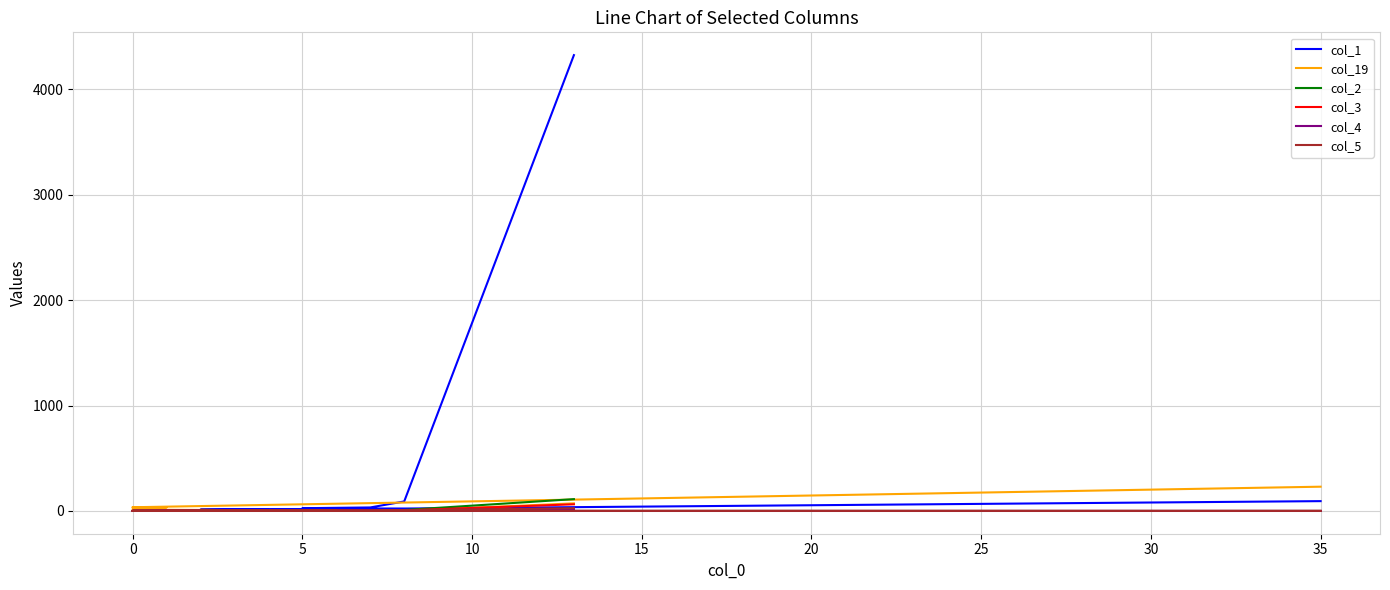

At how many categories does at least one series exceed 3152?

1